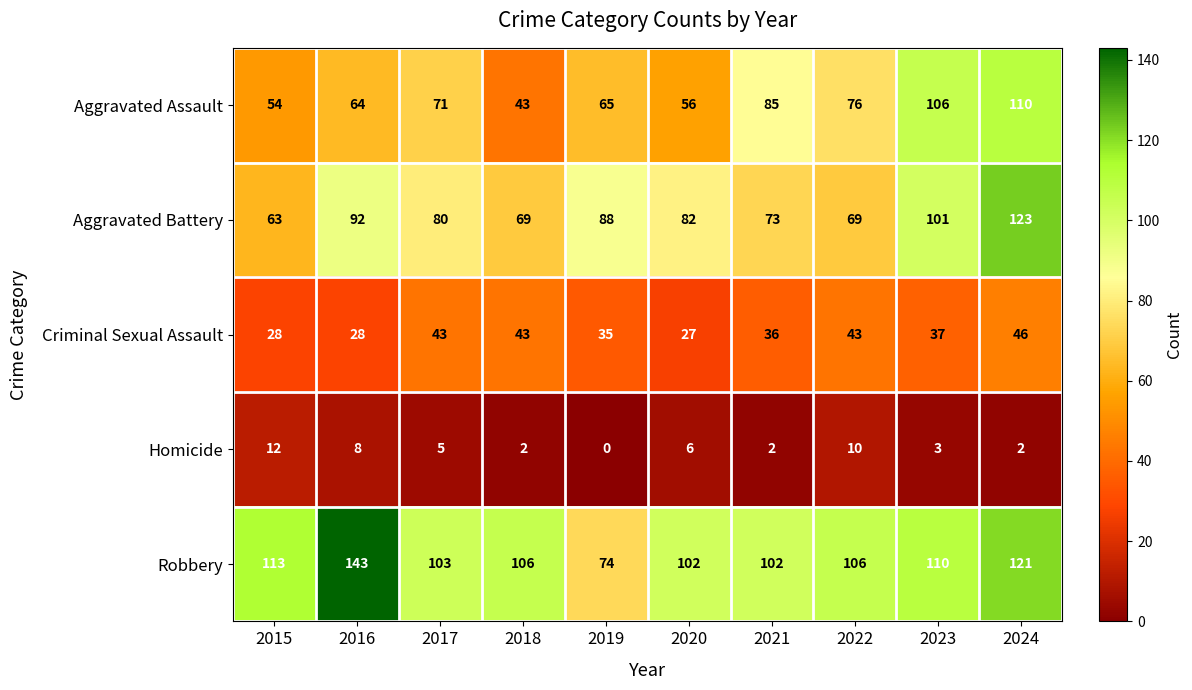

Between 2016 and 2019, which series saw the biggest shift?

Robbery